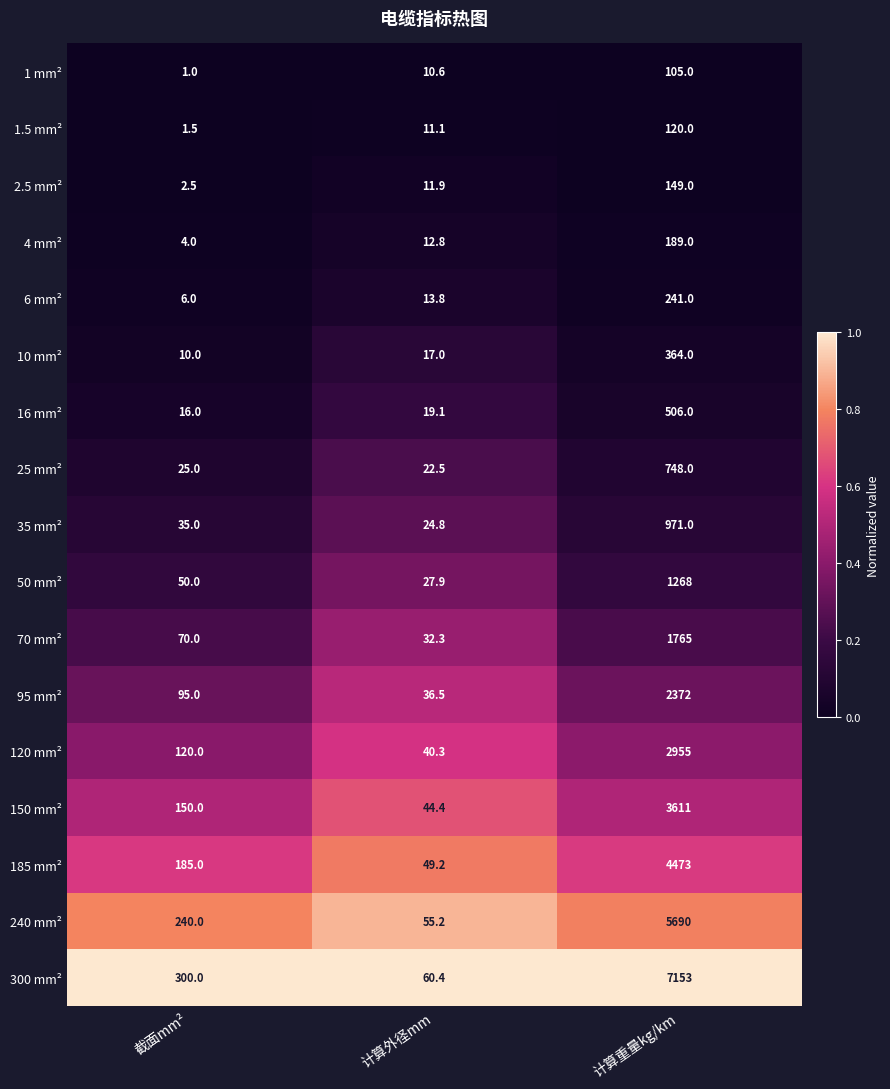

Which series has the largest total across all categories?

300 mm²